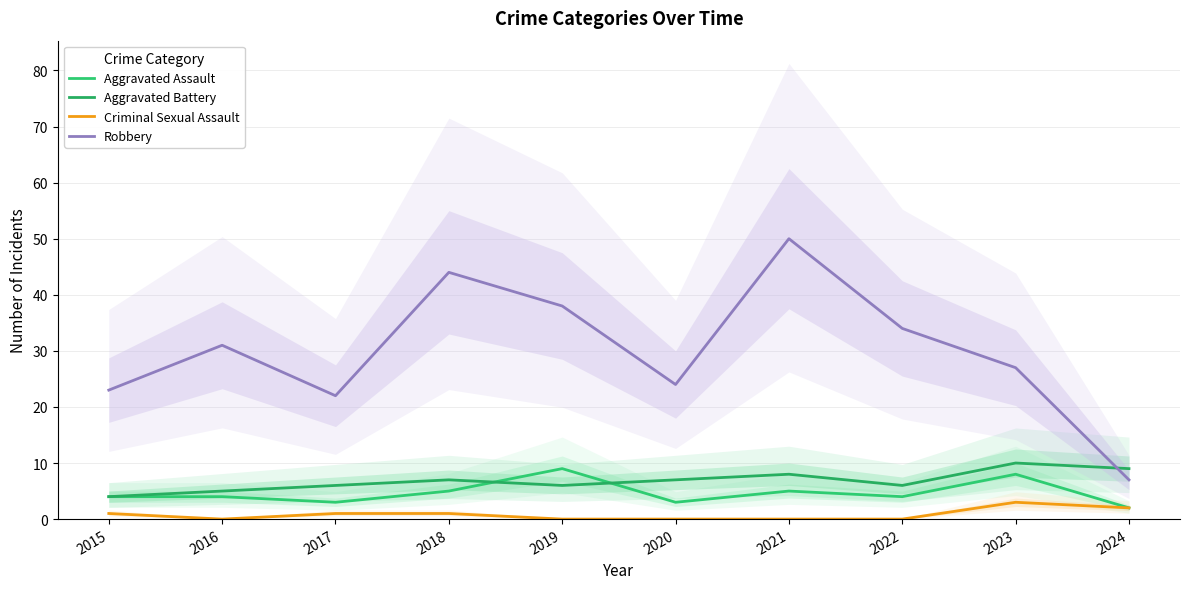

The Aggravated Battery series shows 6 at 2019. True or false?

True